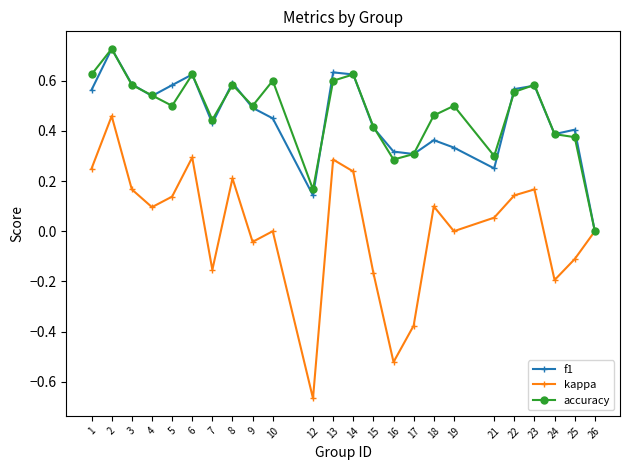

Is it true that f1 equals 0.3 at 14?

False